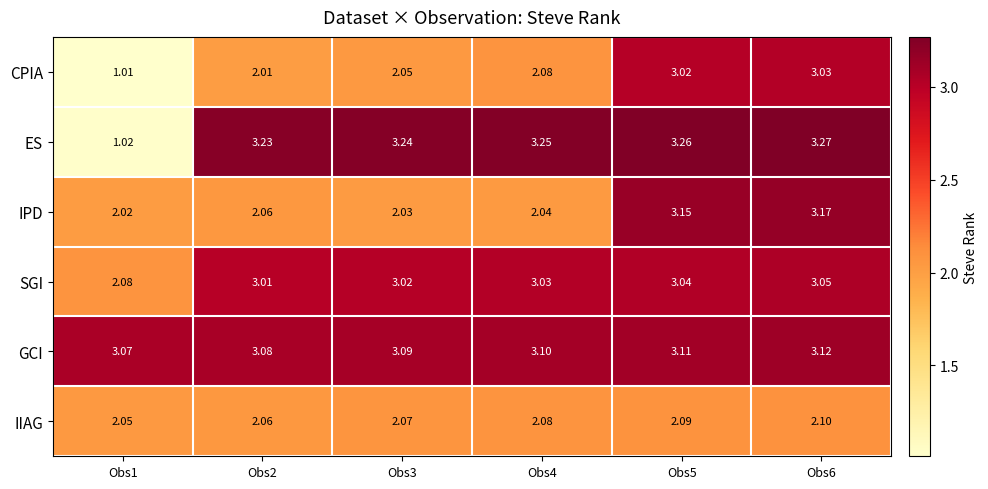

Rank the series at Obs3 from highest to lowest value.

ES, GCI, SGI, IIAG, CPIA, IPD